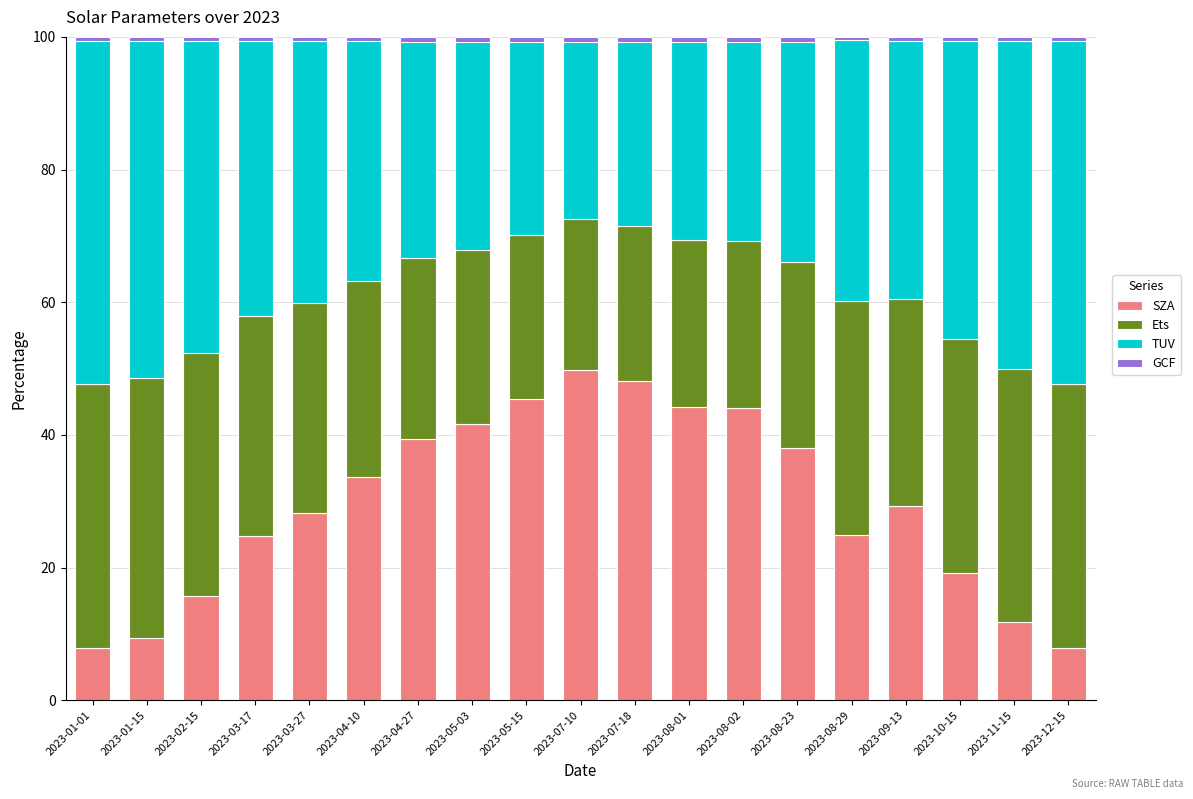

What is the difference between the SZA values at 2023-03-17 and 2023-01-01?

16.9